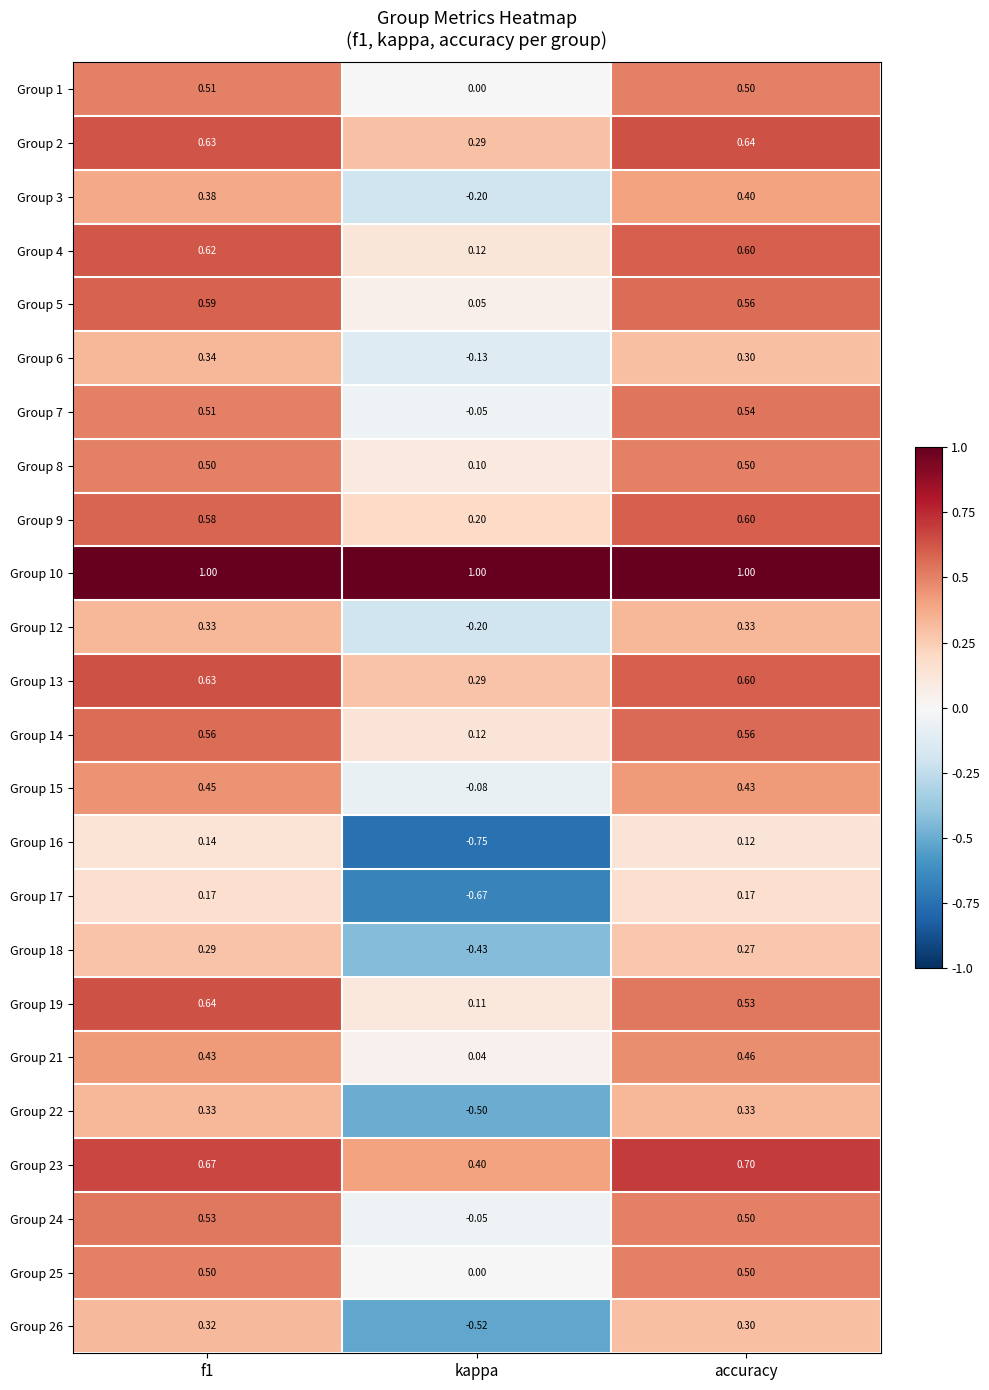

Is the value of Group 26 at accuracy greater than the value of Group 18 at accuracy?

Yes